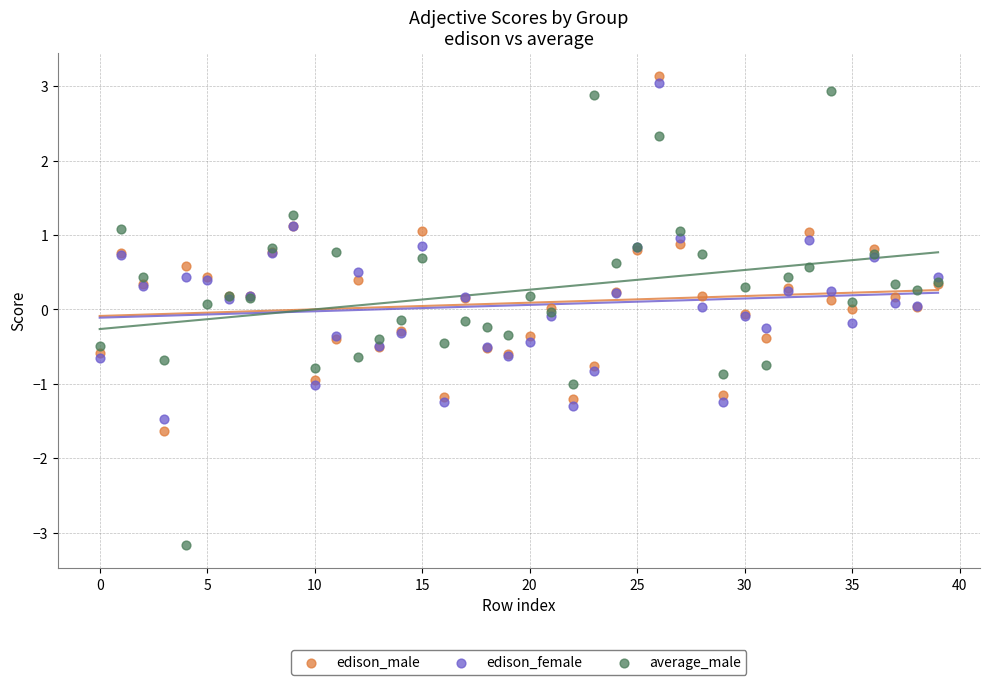

Which series has the largest Y range (max minus min)?

average_male